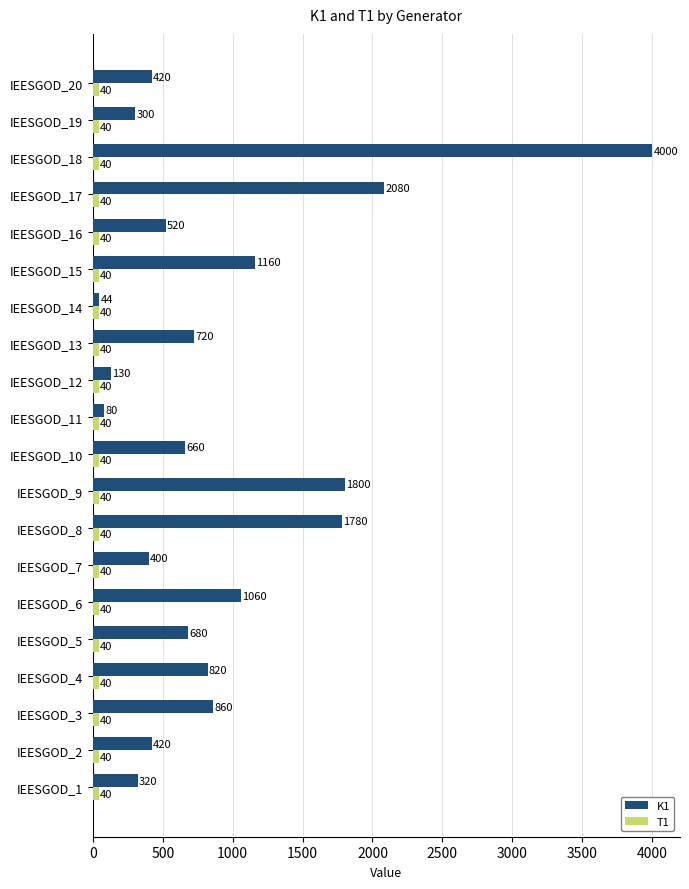

What is the difference between the highest and lowest values at IEESGOD_14?

4.0